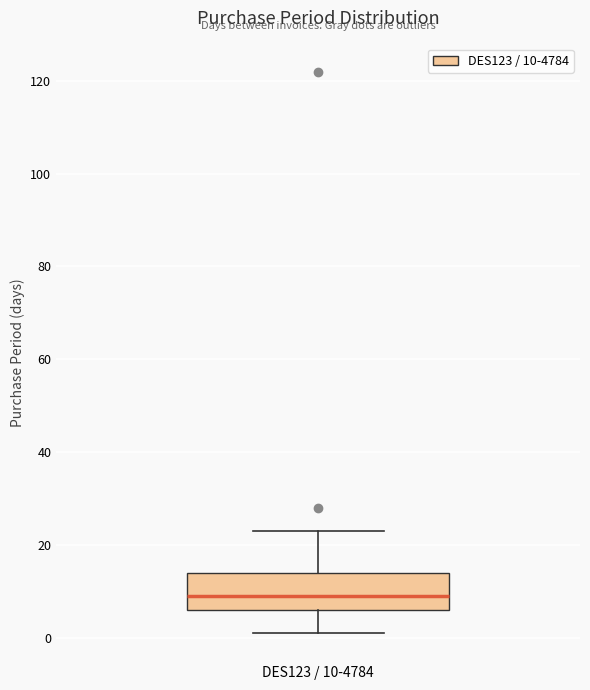

Where is the upper edge of the box for DES123 / 10-4784 on the y-axis? The values are not printed on the chart, so give them approximately, as read against the axis.

14